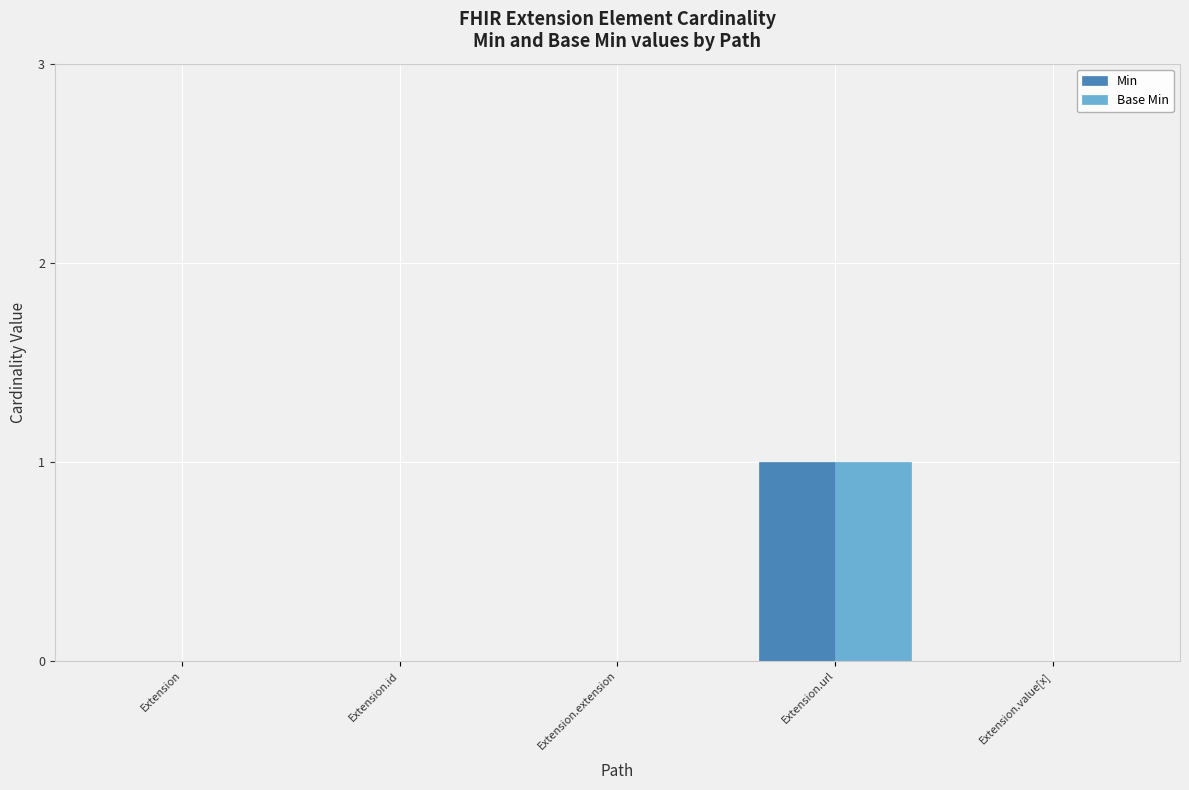

Which category has the highest value across all series?

Extension.url